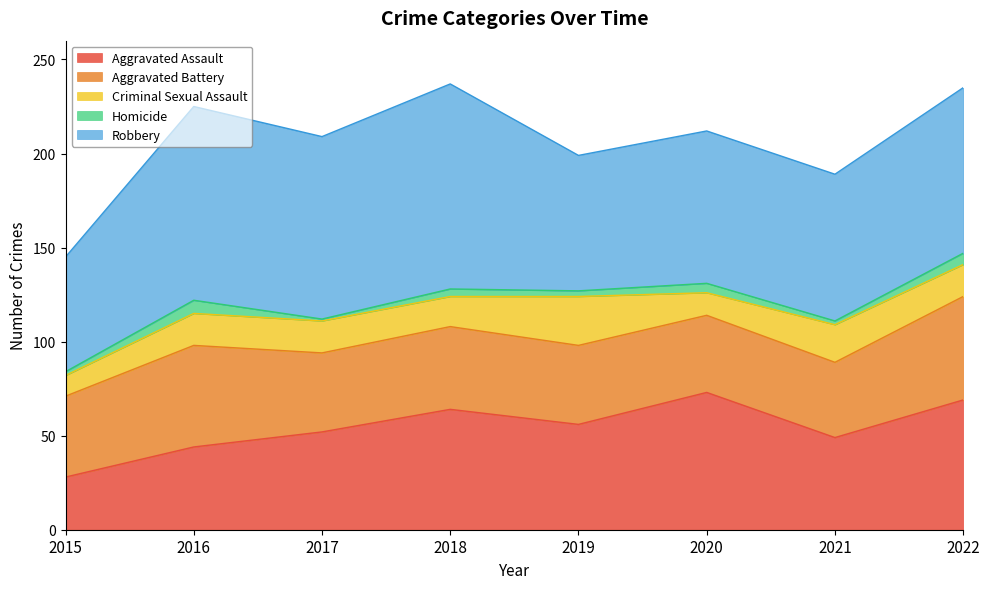

What is the value of the Aggravated Battery point at the 7th from the left?

40